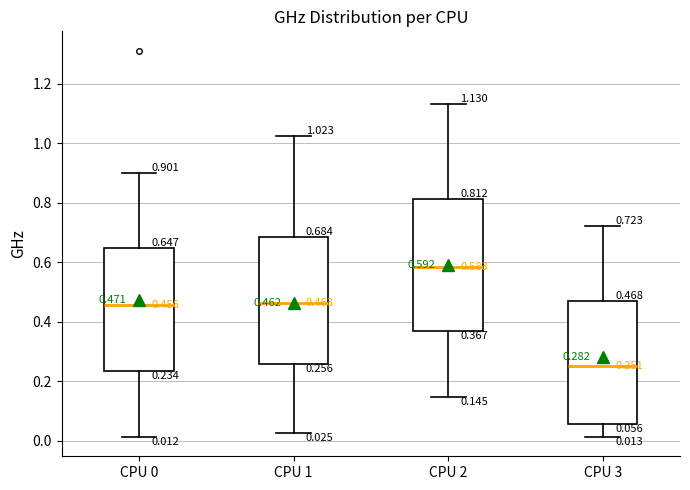

Which box has the lowest median line?

CPU 3